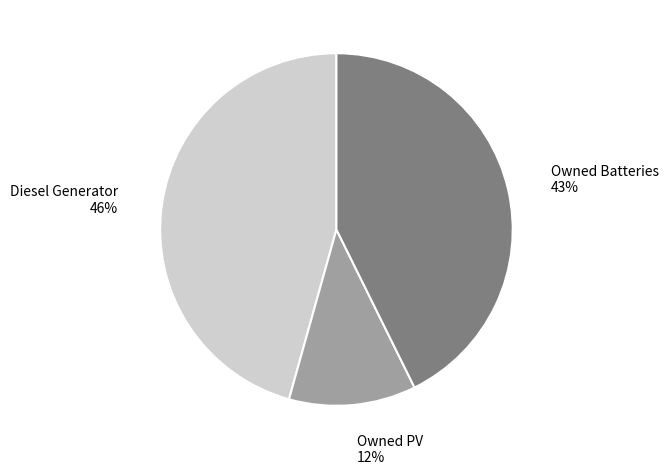

Which category has the biggest portion of the pie?

Diesel Generator